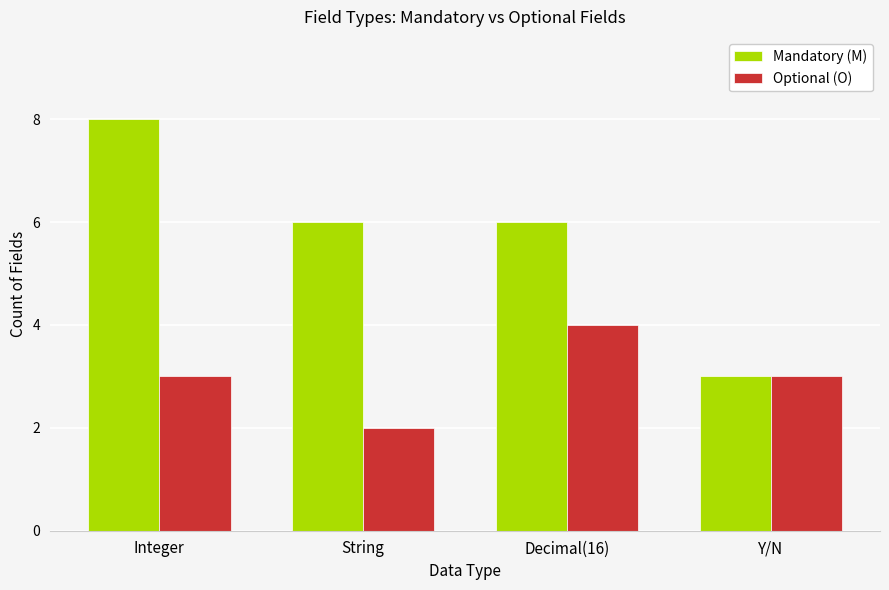

Which series has the largest total across all categories?

Mandatory (M)